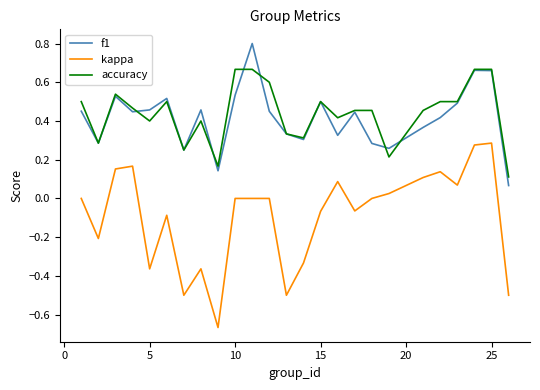

True or false: kappa and f1 intersect in this chart.

False